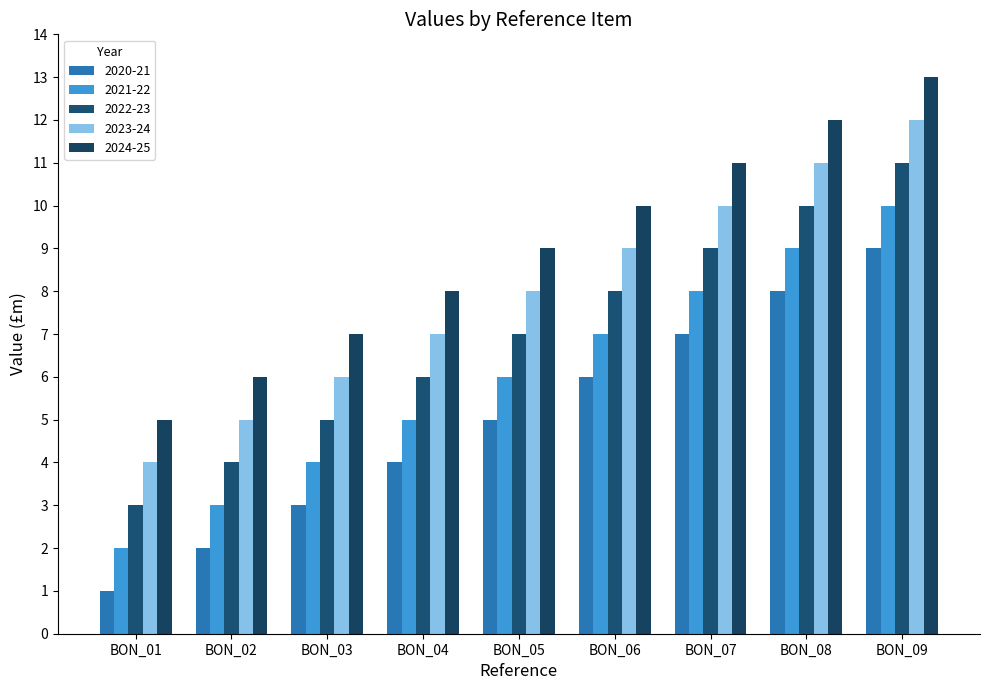

Which label corresponds to the largest value in the chart?

BON_09